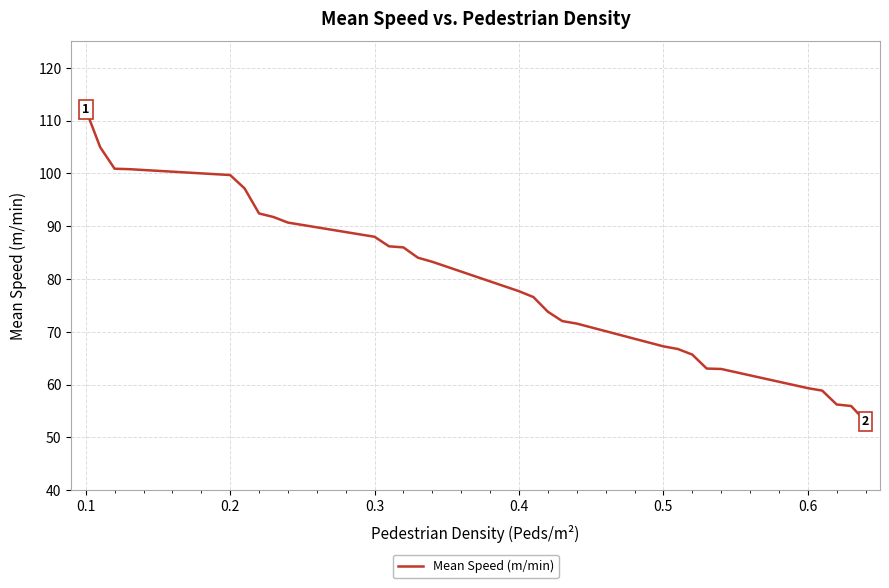

What is the difference between the maximum and minimum values?

59.1